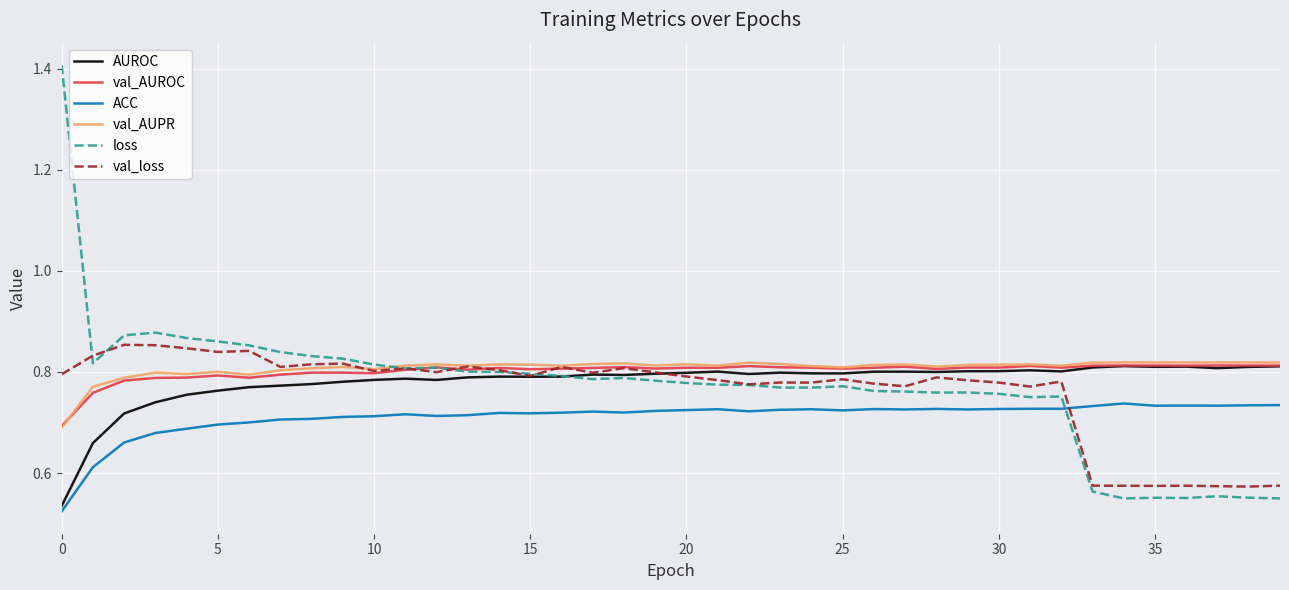

Which series has the largest range (max minus min)?

loss